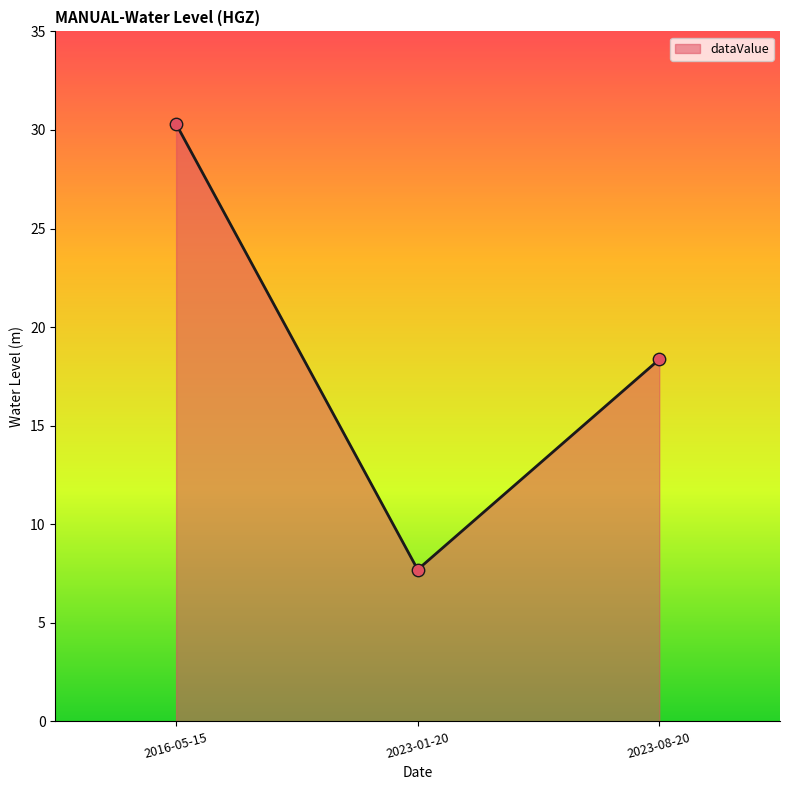

What is the change in value from 2016-05-15 to 2023-08-20?

-11.9